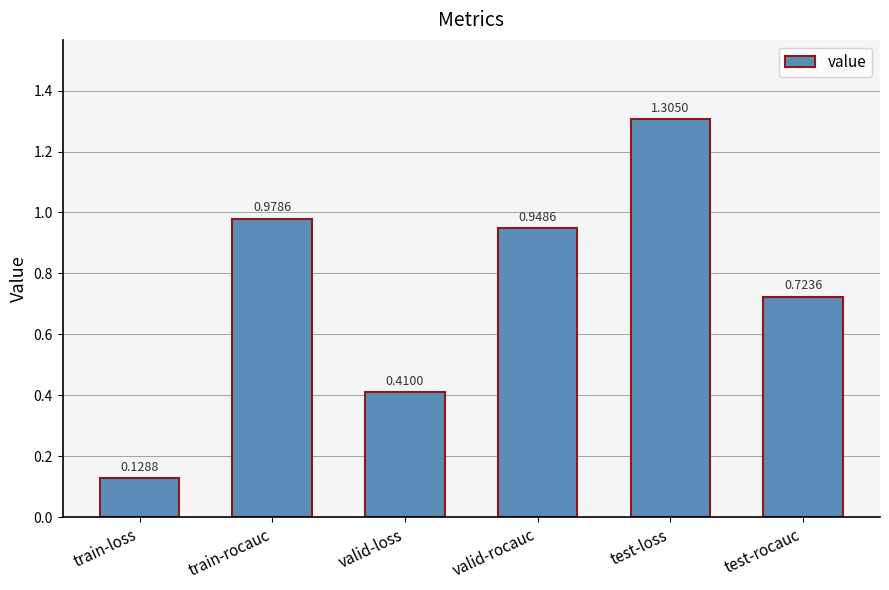

At which category does the chart reach its minimum across all series?

train-loss